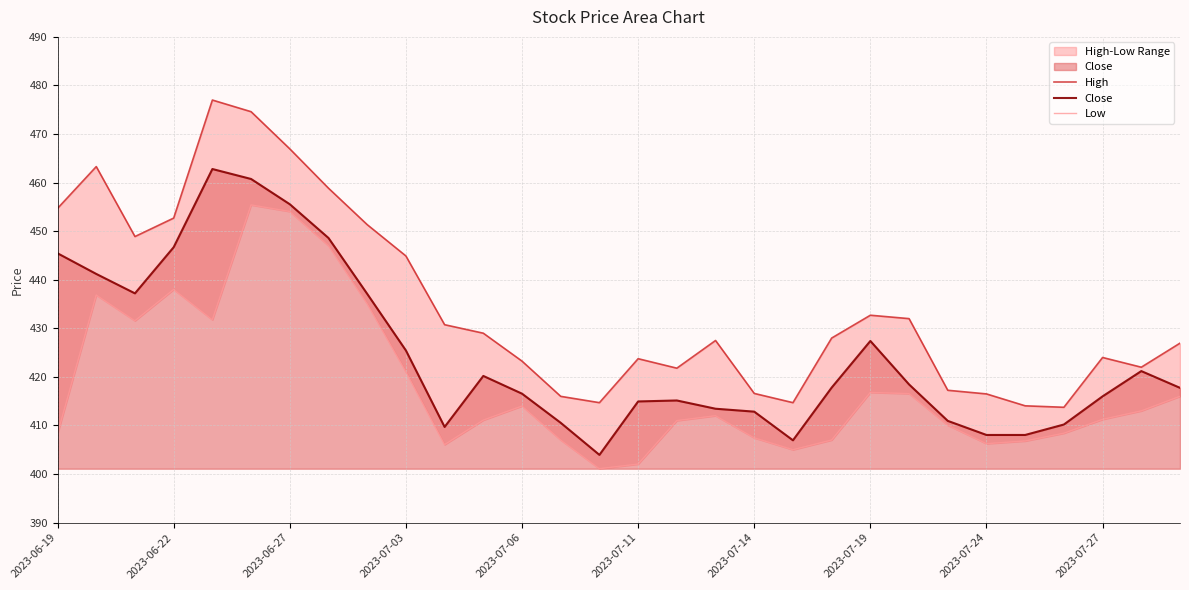

What is the highest value of the Close series?

462.8